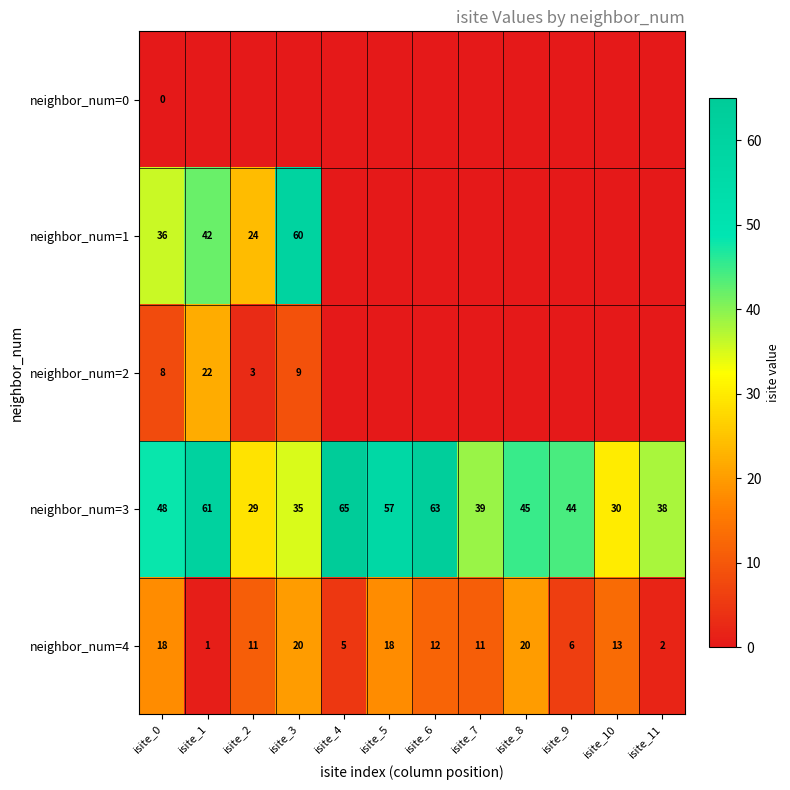

True or false: neighbor_num=1 has a value of 60 at isite_3.

True